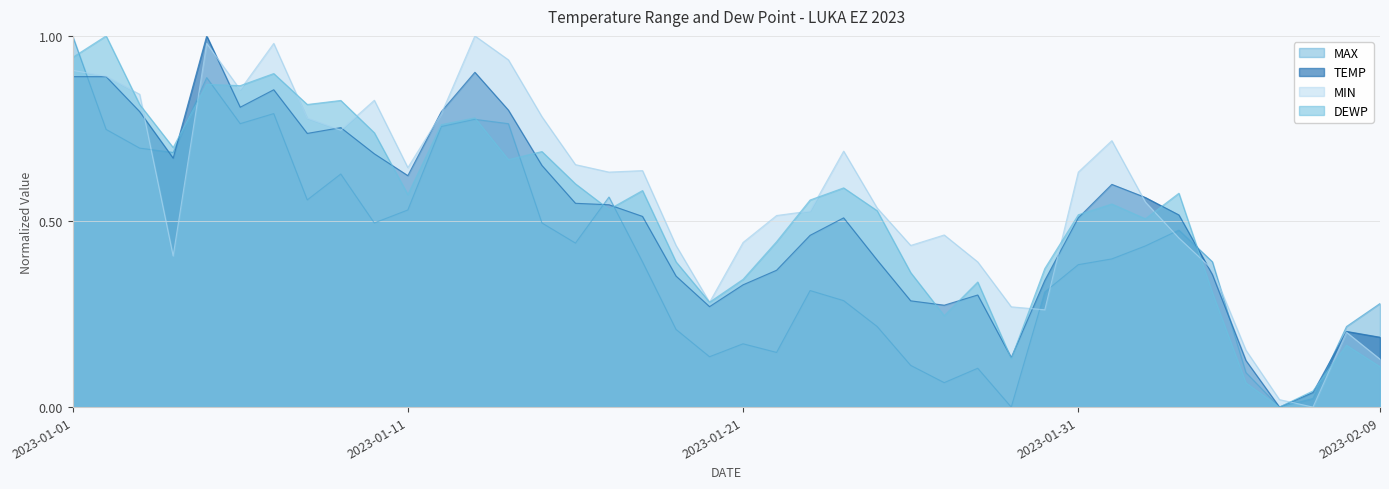

The MIN series shows 0.4 at 2023-01-28. True or false?

True